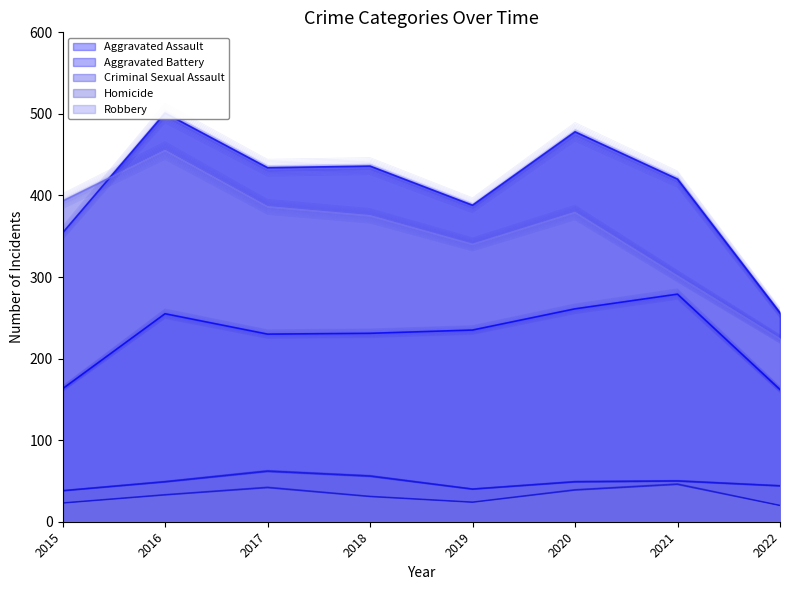

What is the difference between the maximum and minimum values in the Criminal Sexual Assault series?

24.4